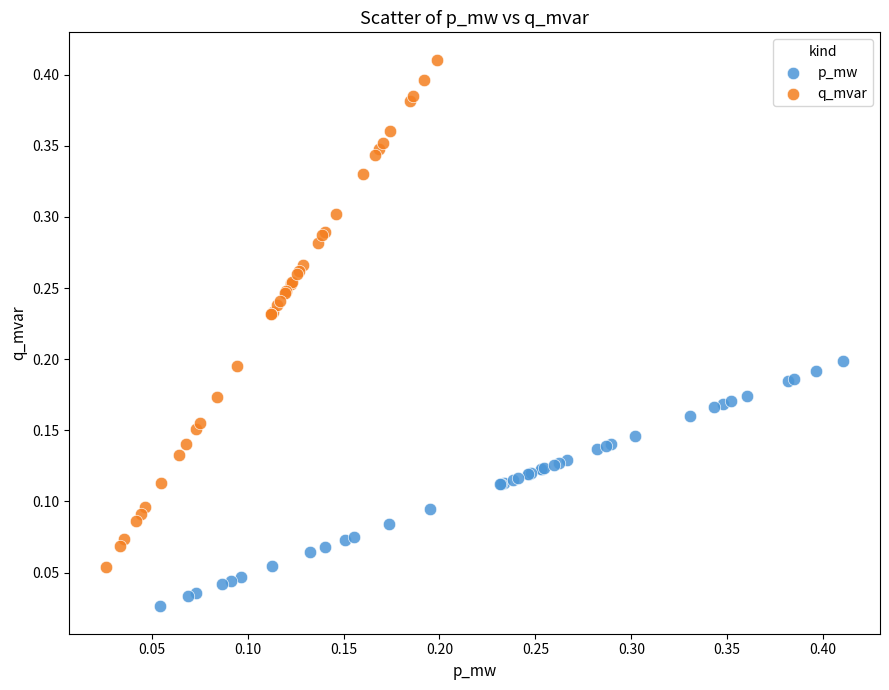

Which series has the largest Y range (max minus min)?

q_mvar